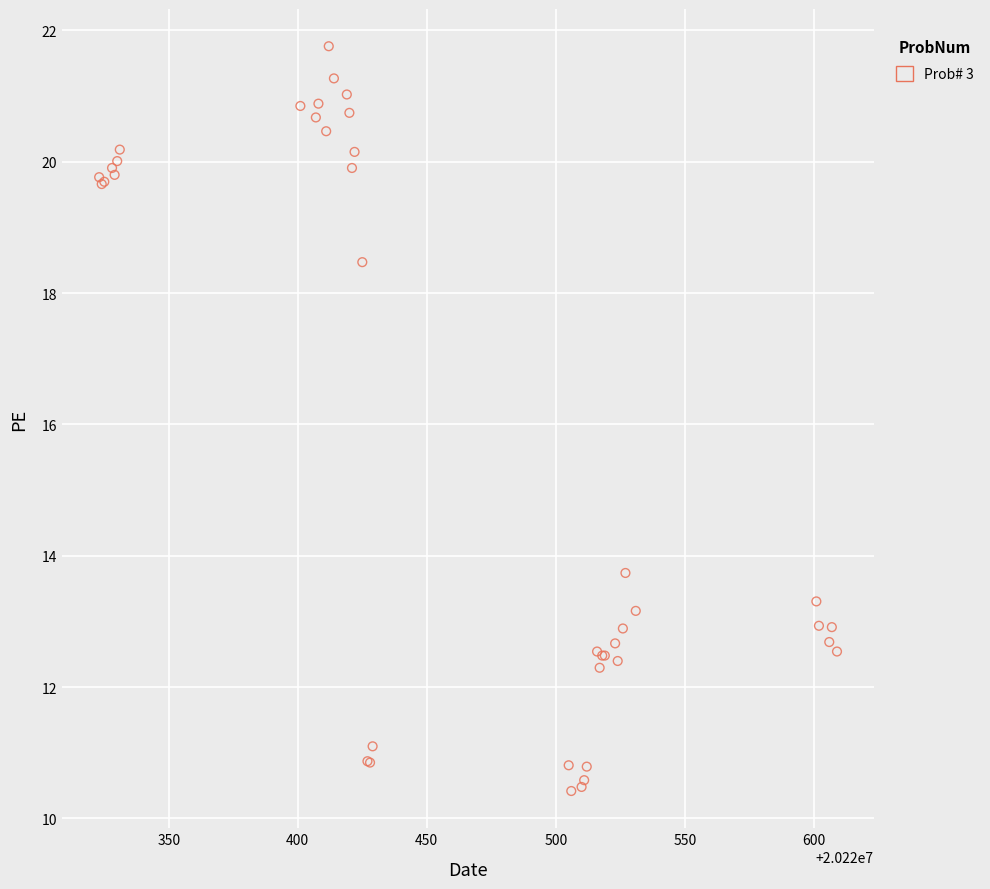

What Y value in the scatter plot is closest to 16?

13.7